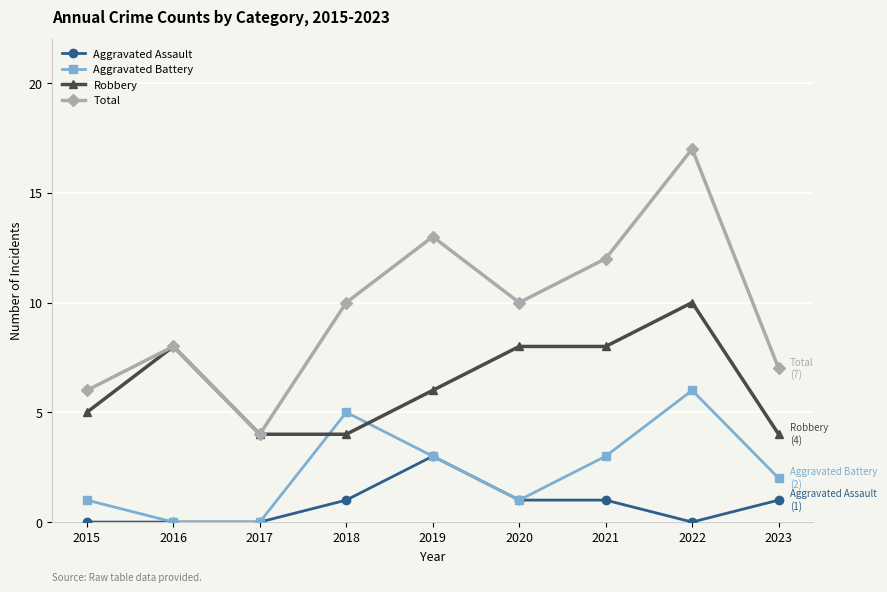

Which series has the largest total across all categories?

Total